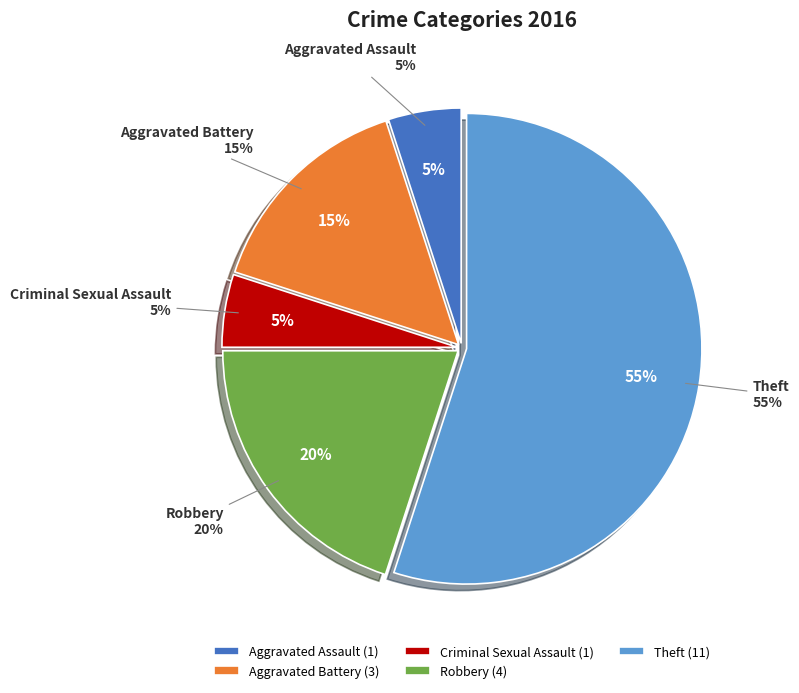

Between Criminal Sexual Assault and Aggravated Battery, which is larger?

Aggravated Battery